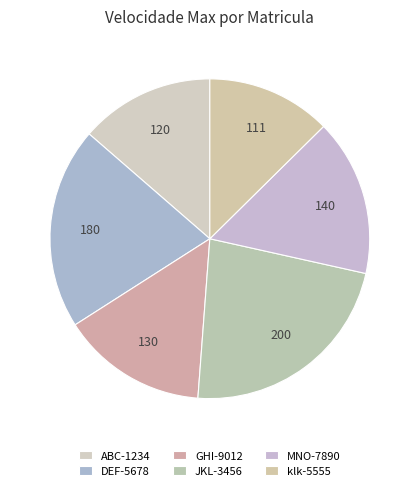

To the nearest percent, what is the difference between the MNO-7890 and GHI-9012 slice percentages?

1%